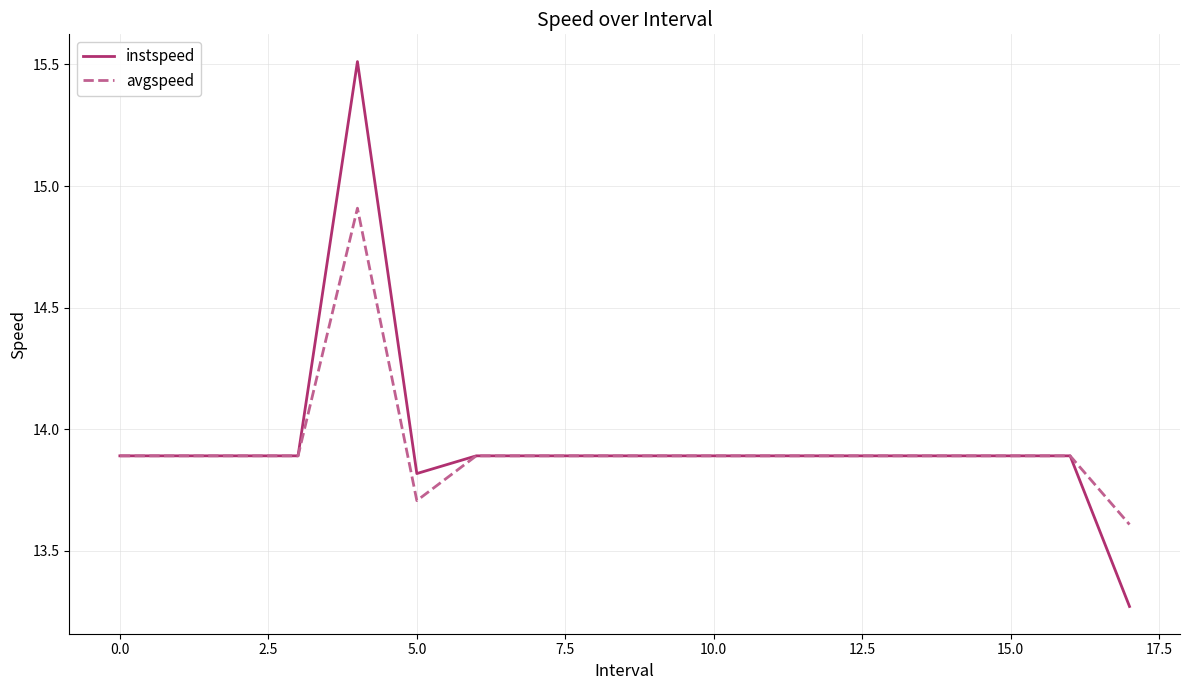

What is the lowest value of the avgspeed series?

13.6